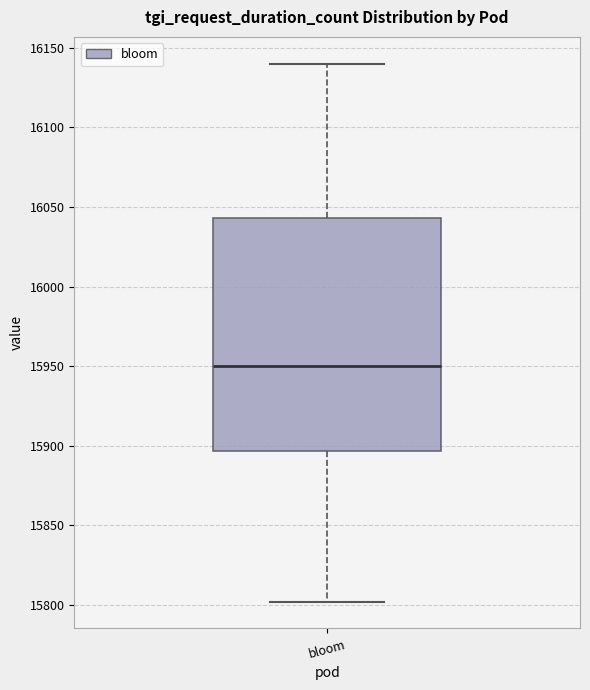

Where does the lower whisker of the box for bloom end on the y-axis? The values are not printed on the chart, so give them approximately, as read against the axis.

15800